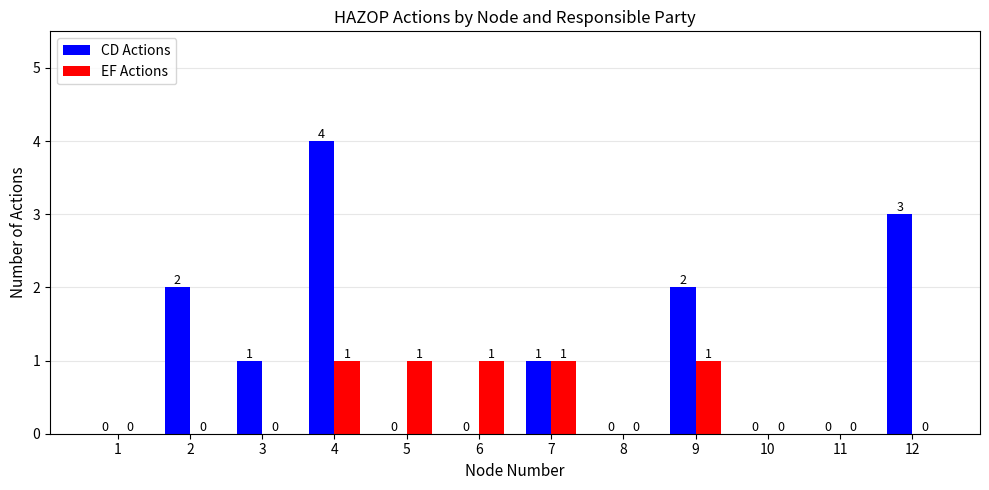

At which category is the sum across all series the highest?

4